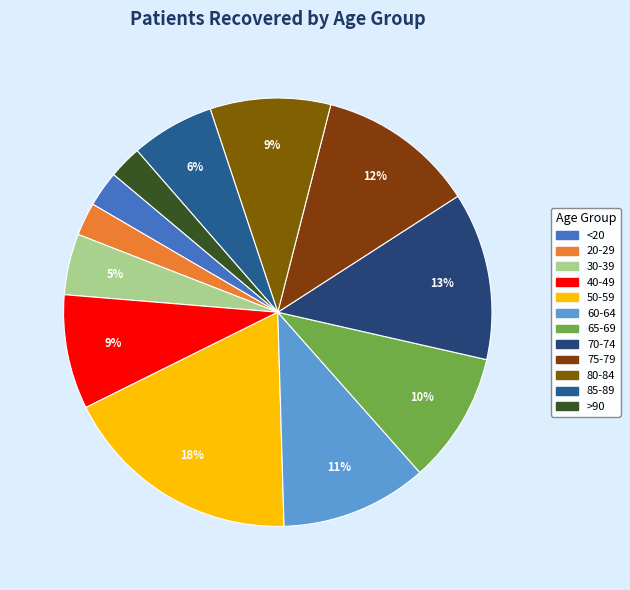

To the nearest percent, what is the difference between the largest and smallest slice percentages?

16%